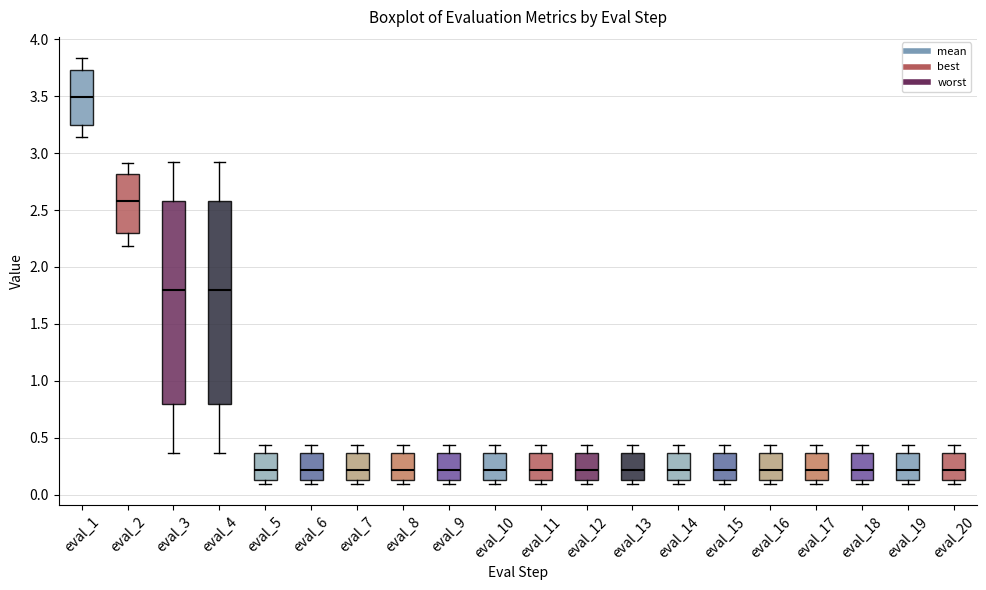

Where is the upper edge of the box for eval_9 on the y-axis? The values are not printed on the chart, so give them approximately, as read against the axis.

0.35